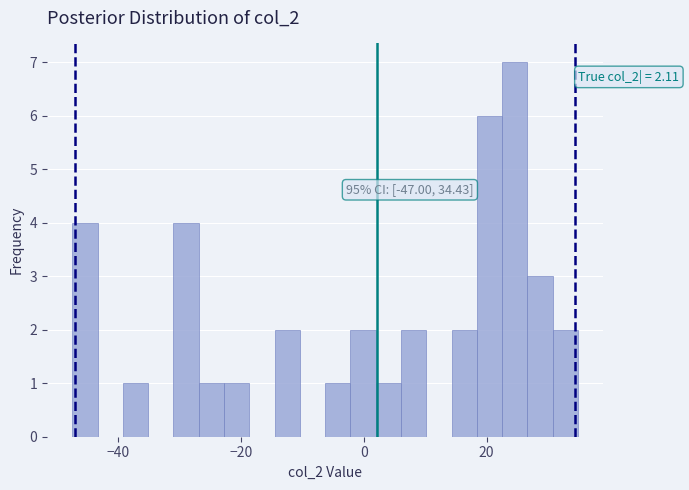

Around what value on the x-axis is the tallest bar? Give the approximate position of its centre, as read against the axis.

24